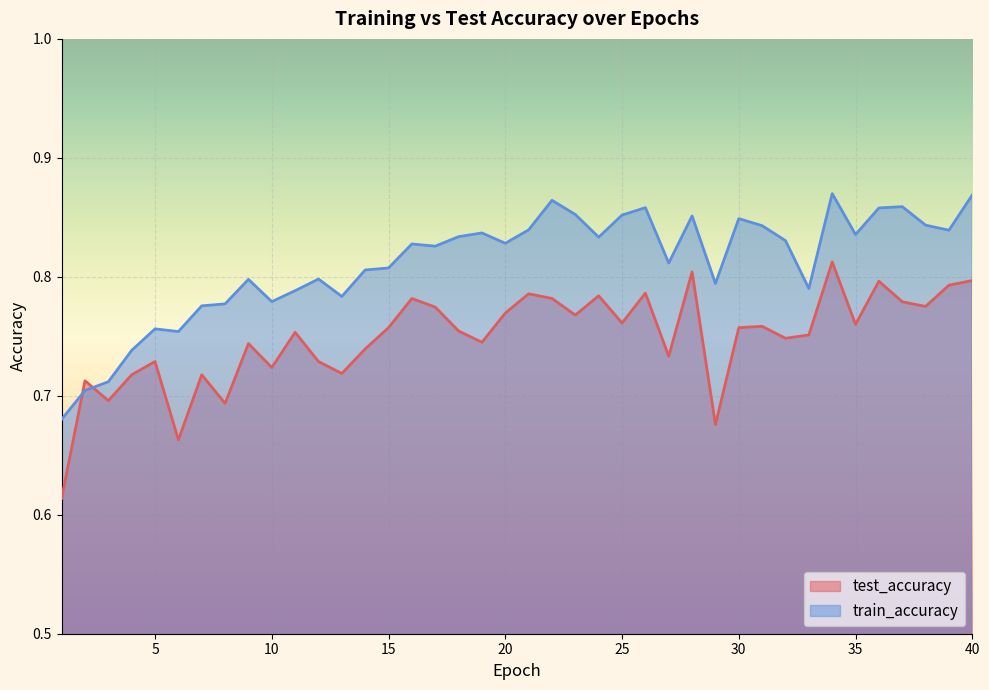

The value of test_accuracy at 11 is 0.8. True or false?

True